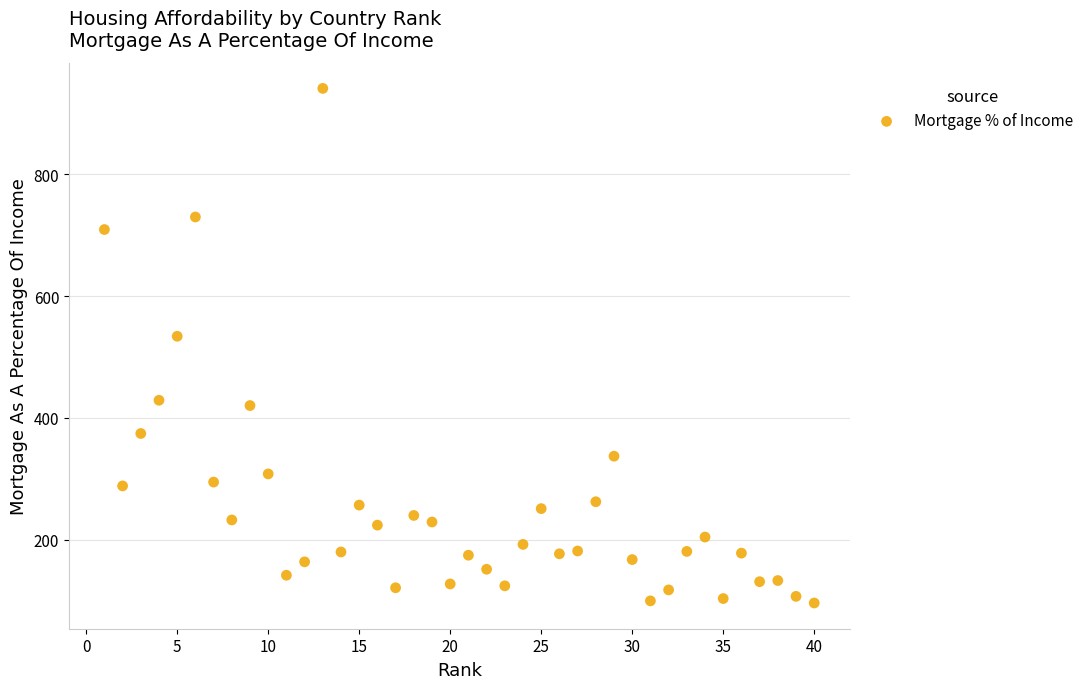

What Y value in the scatter plot is closest to 518?

534.1